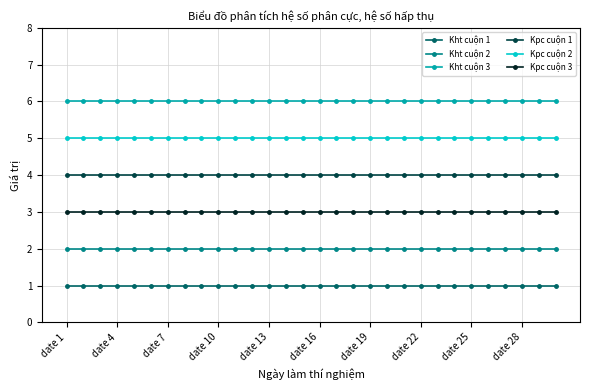

How many categories are shown in the chart?

30